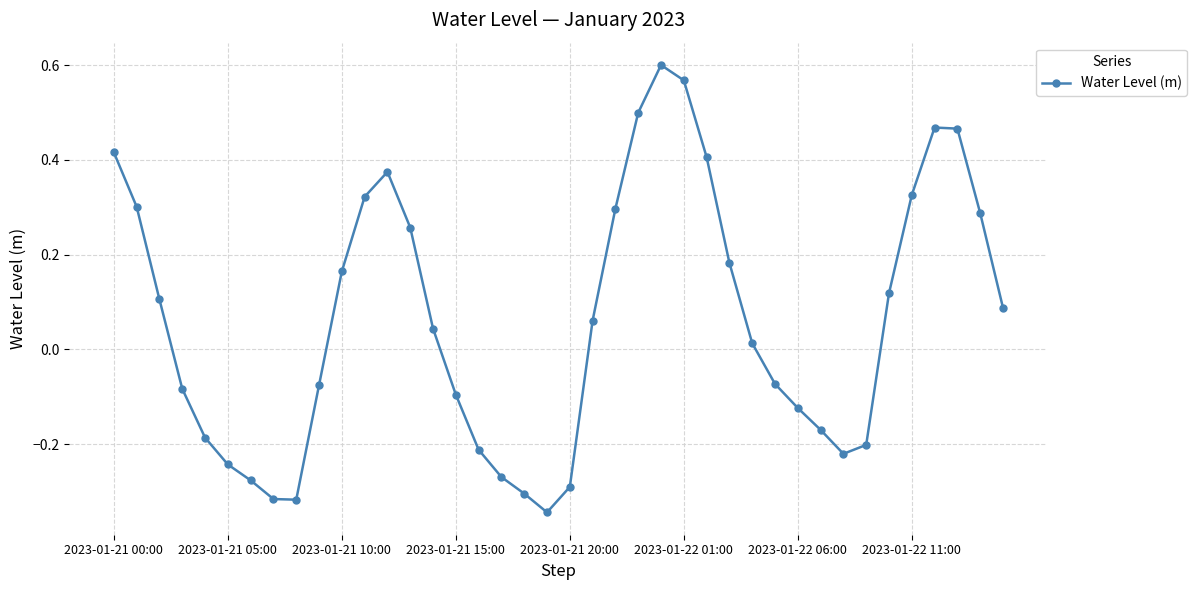

What is the difference between the second highest and second lowest values?

0.9